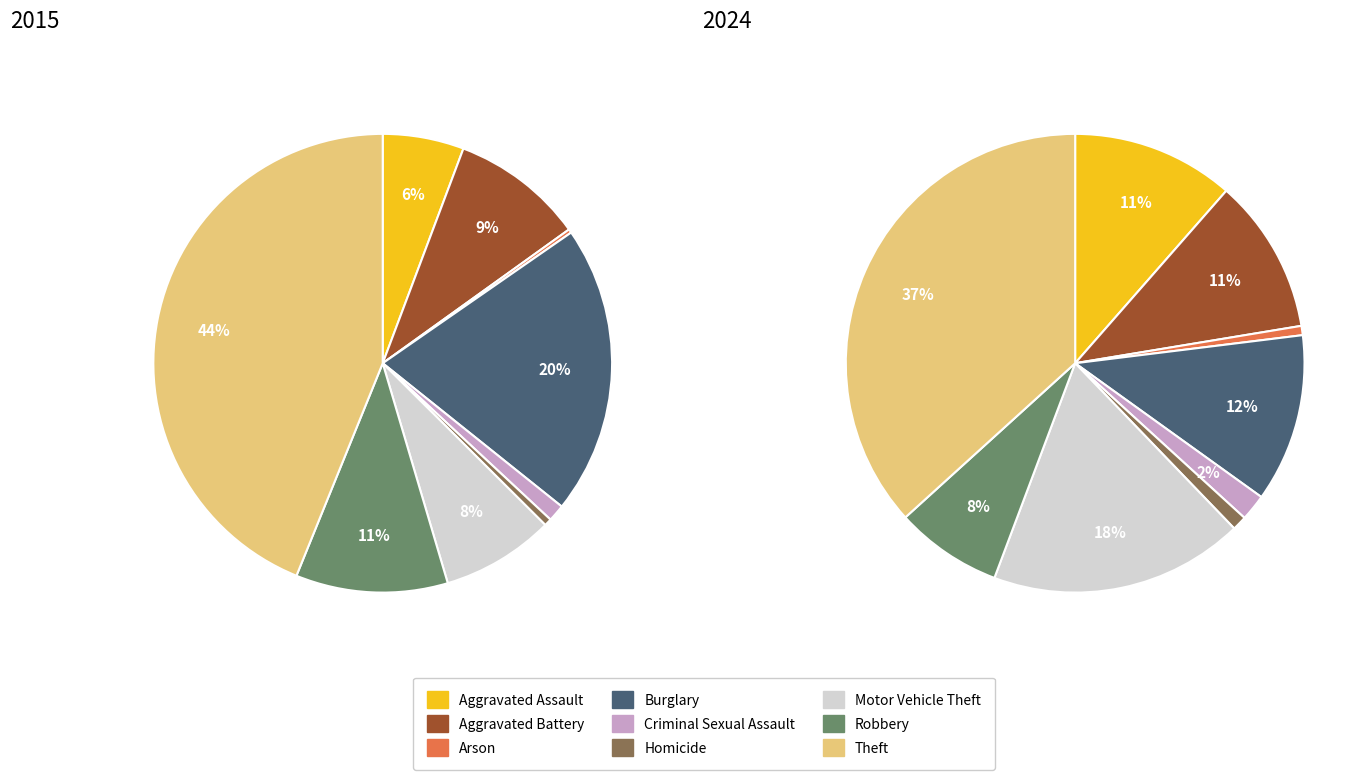

Which category has the smallest portion of the pie?

Arson